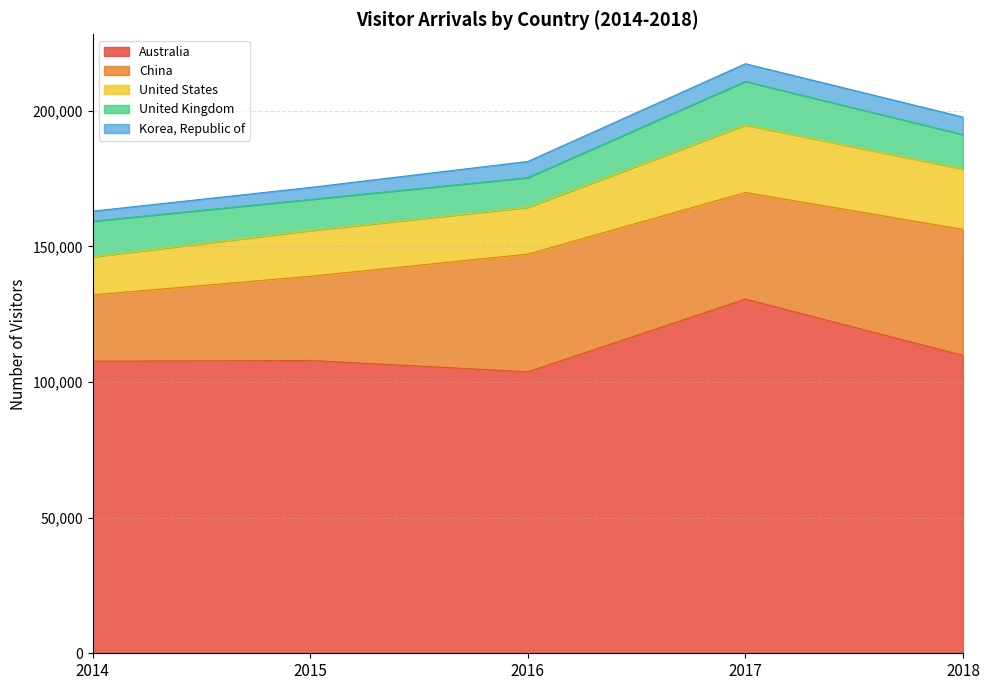

At 2018, list the series in order from largest to smallest.

Australia, China, United States, United Kingdom, Korea, Republic of